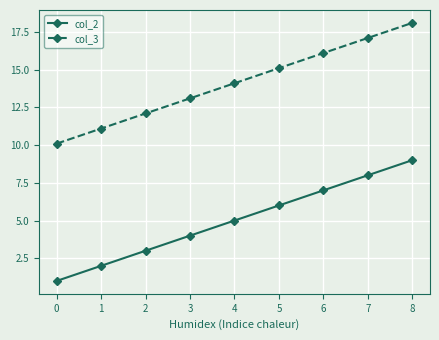

Count the col_2 values in the range 3 to 7.

5